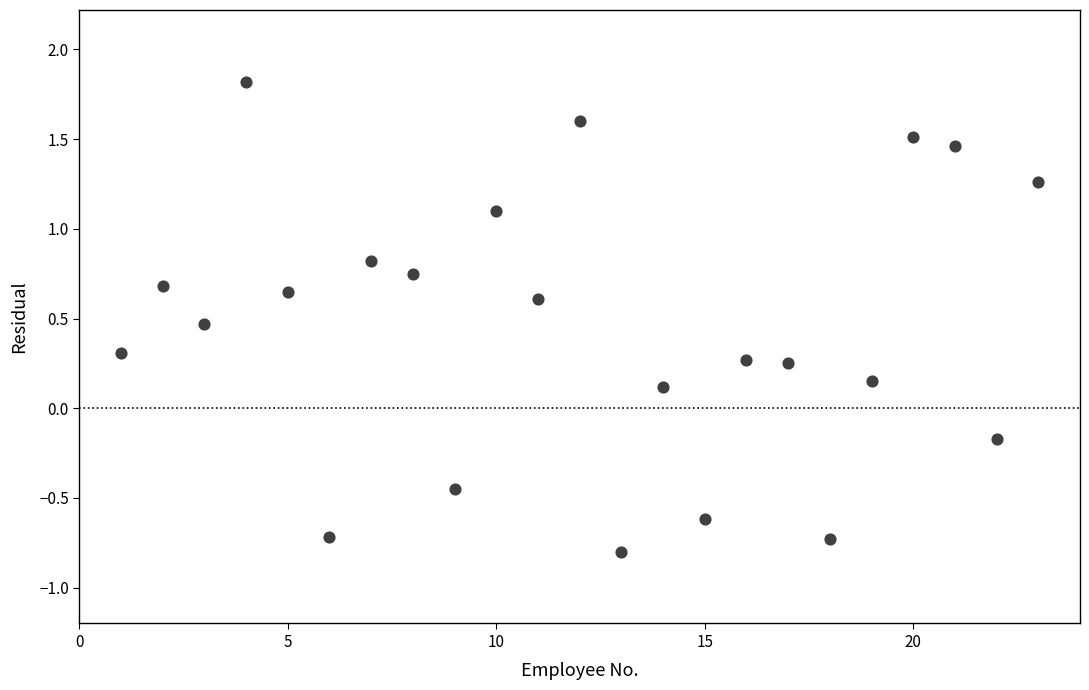

What is the range of Y values (max minus min)?

2.6